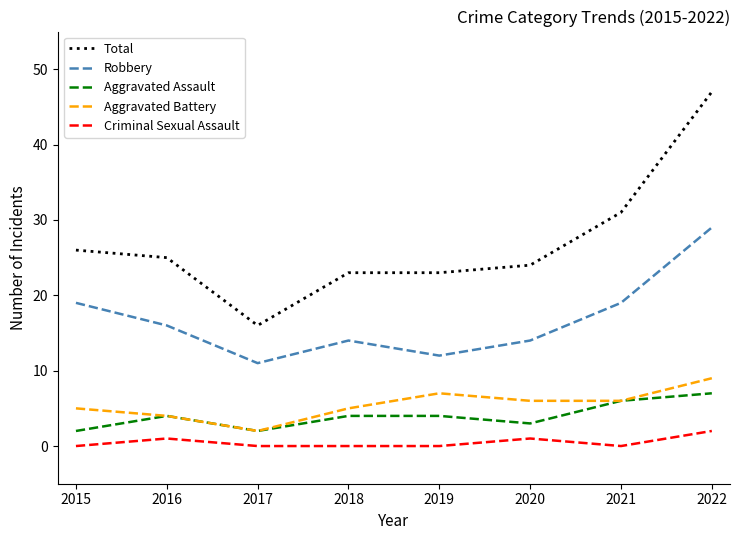

How many categories are shown in the chart?

8